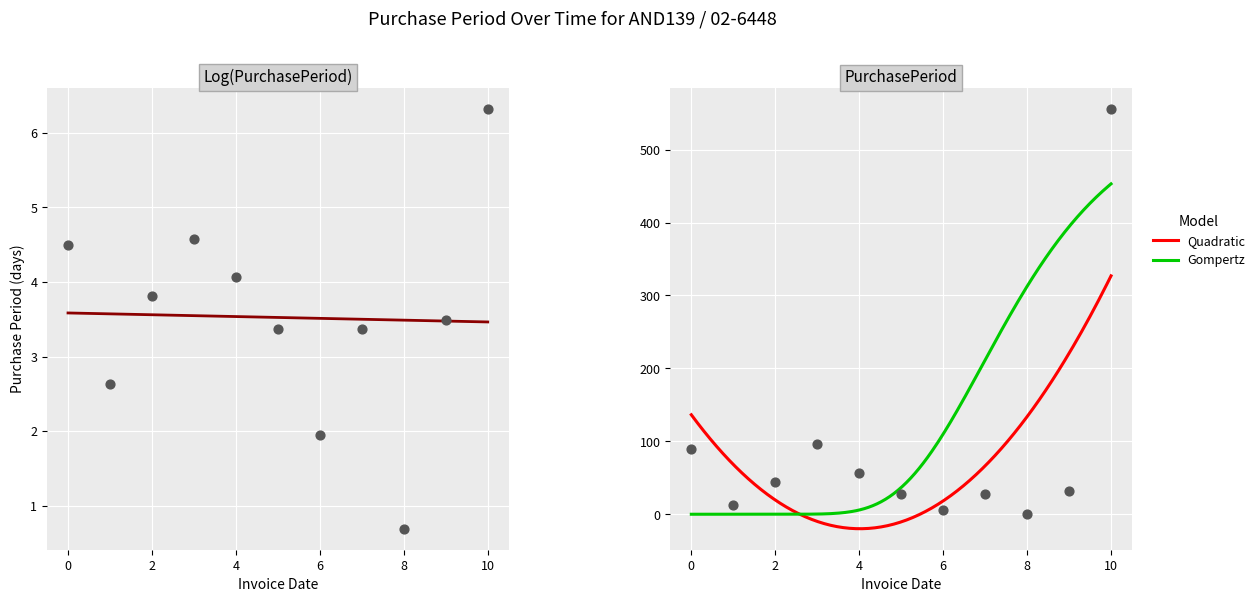

What is the minimum value for Quadratic?

-19.8